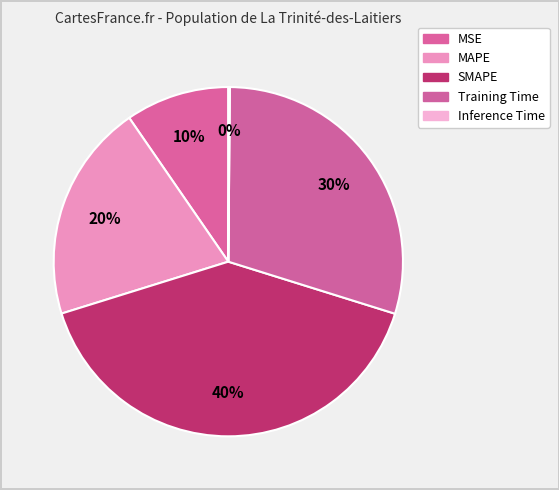

How much of the chart is everything except MAPE?

79.8%